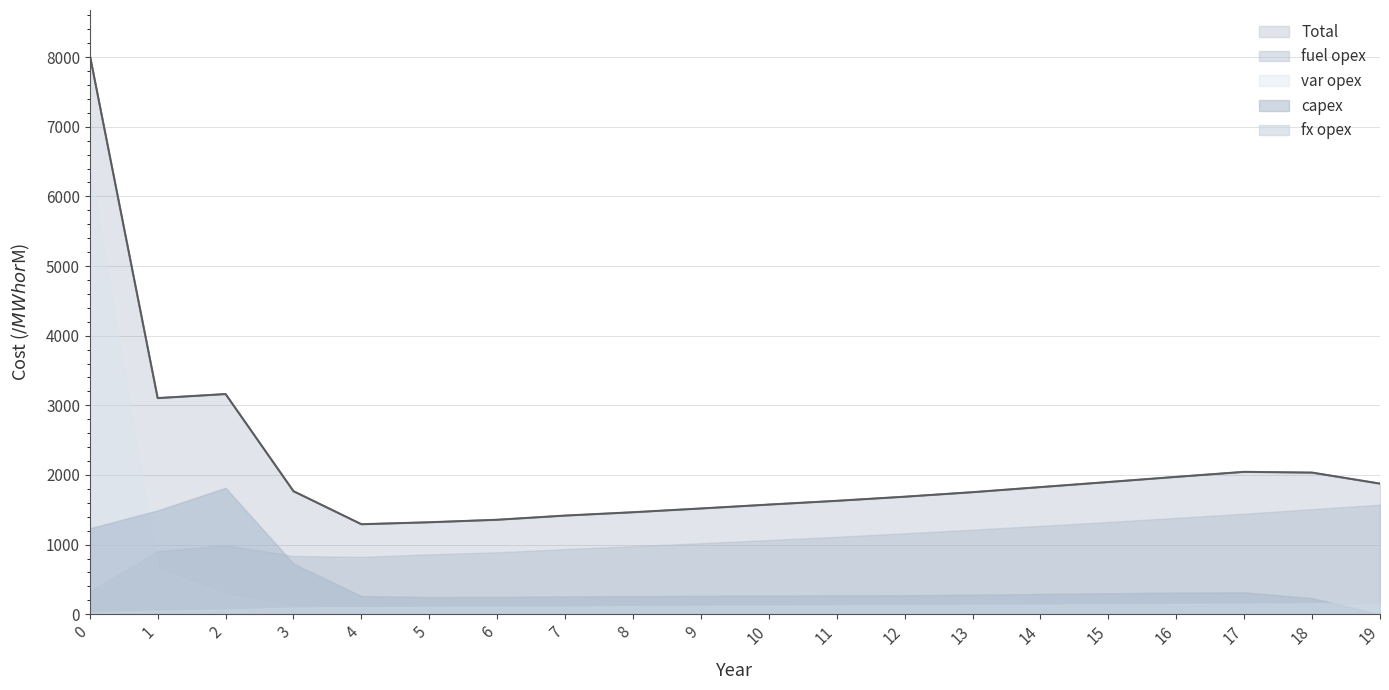

What is the approximate value of var opex at 7, to the nearest 50?

100